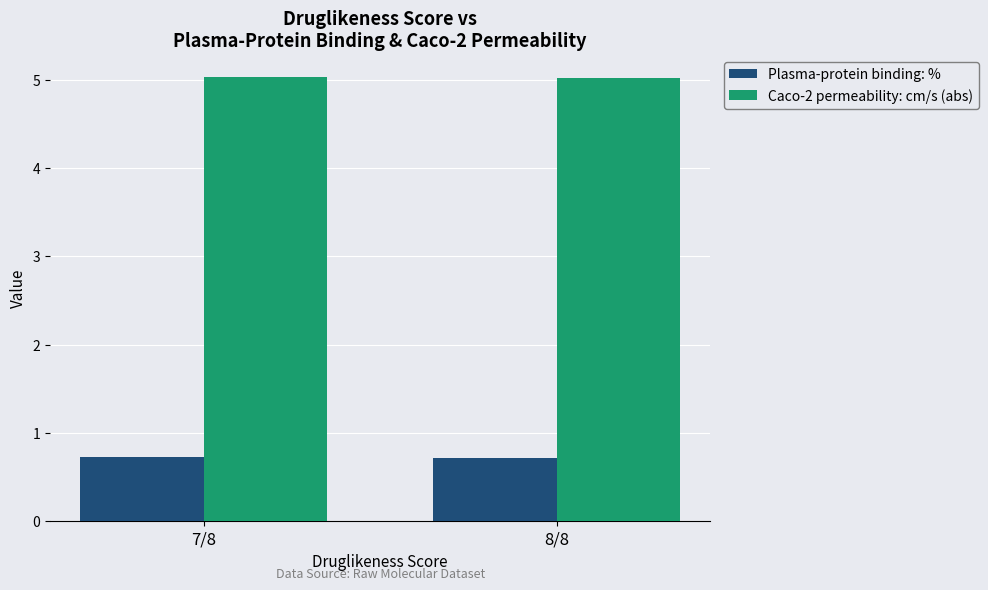

How many bars are there in total?

4